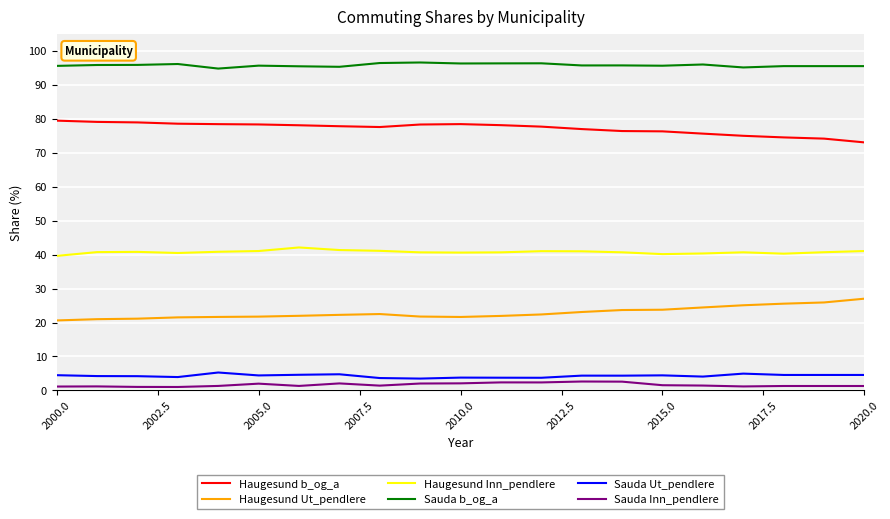

What is the highest value of the Haugesund Inn_pendlere series?

42.1